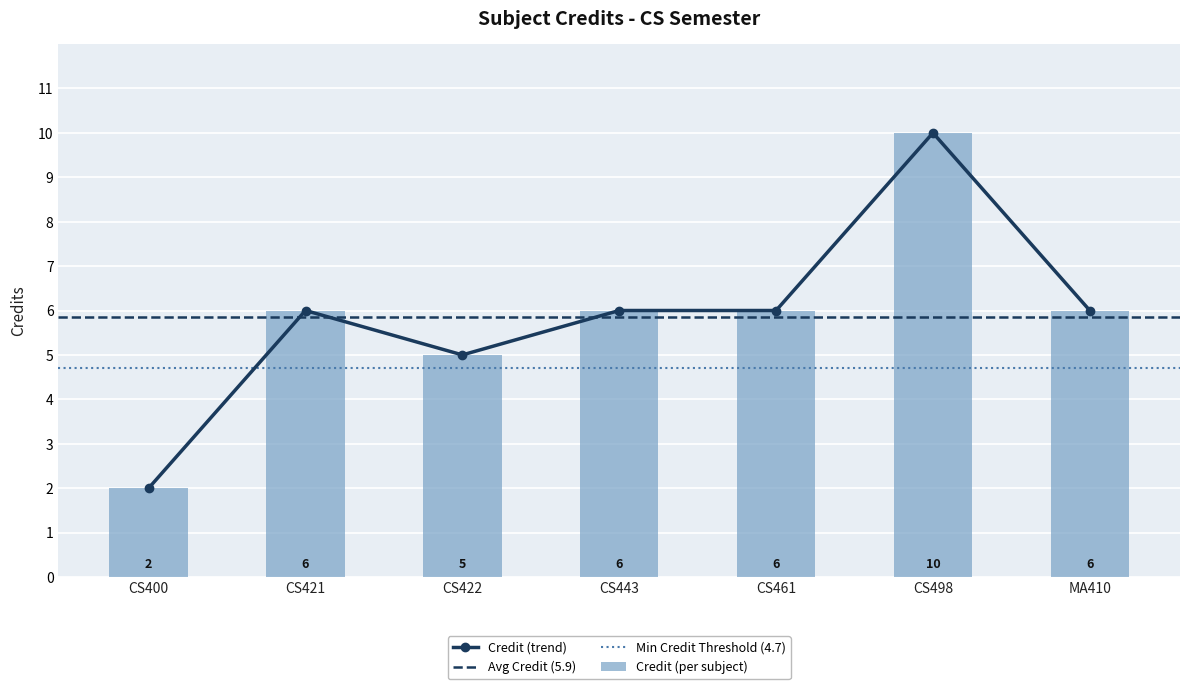

Rank the categories by value from lowest to highest.

CS400, CS422, CS421, CS443, CS461, MA410, CS498